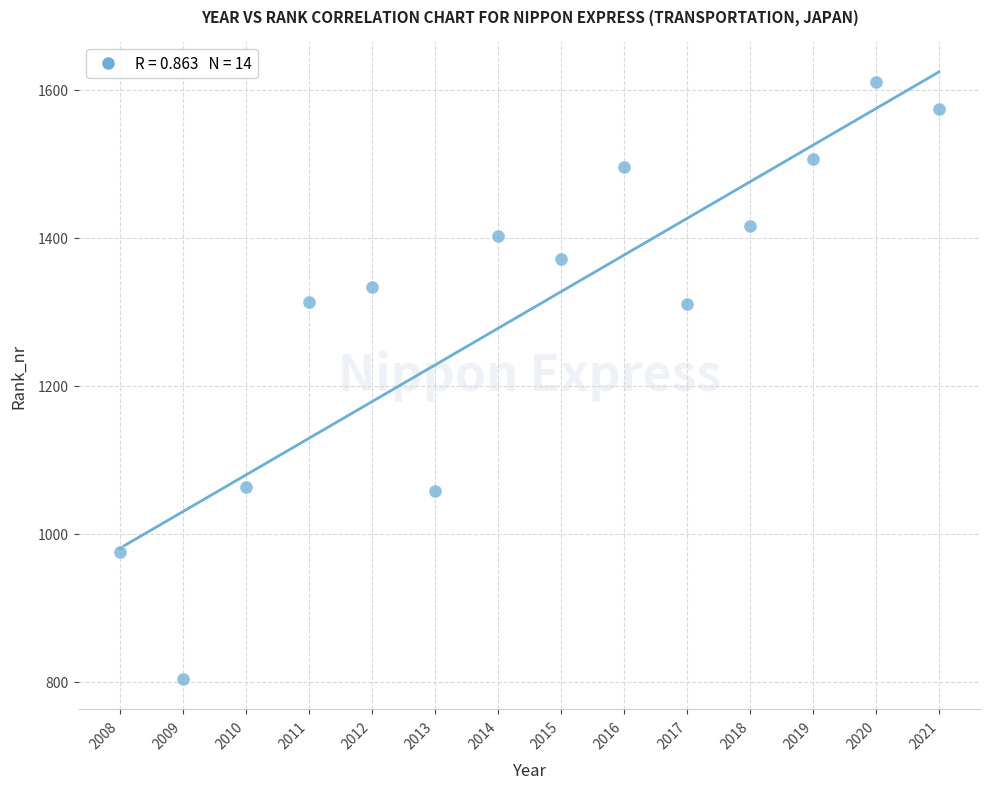

What is the range of X values (max minus min)?

13